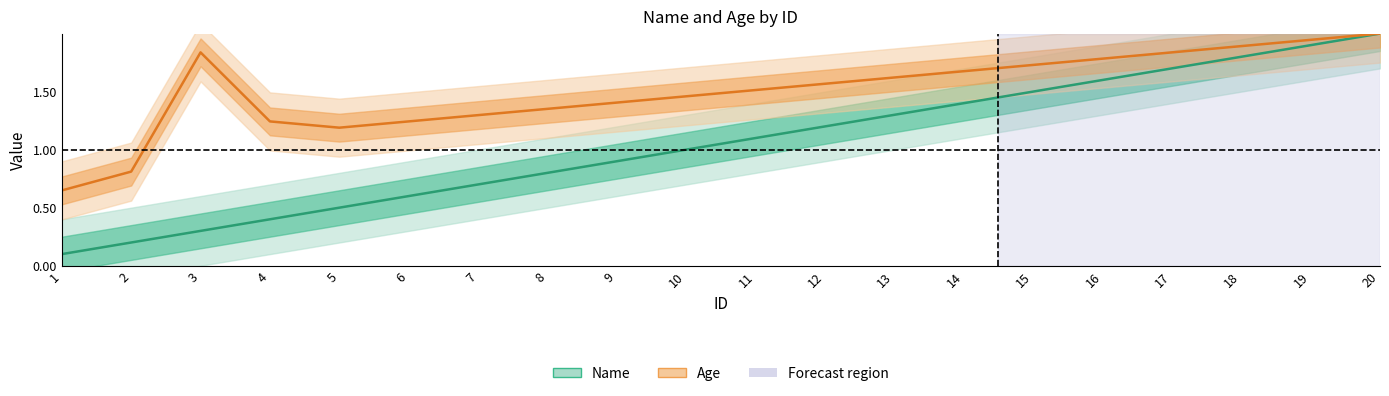

What is the spread (max minus min) of values at 14?

0.3